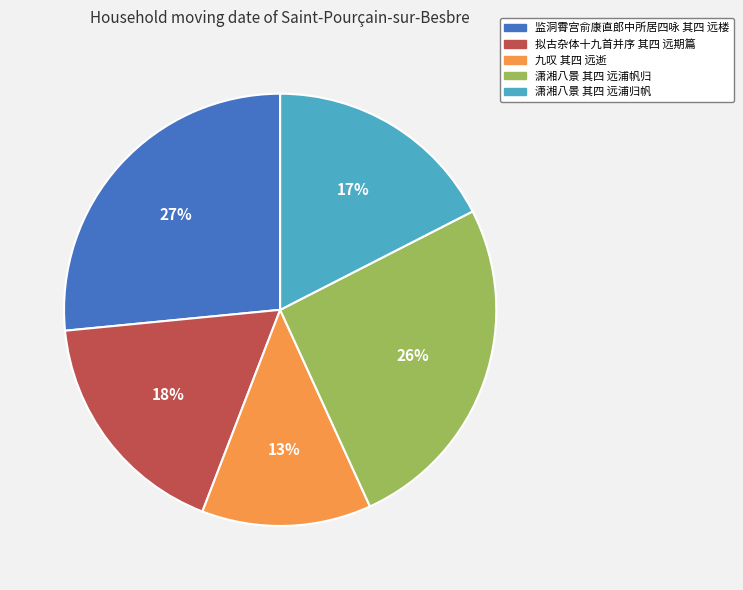

Which category has the biggest portion of the pie?

监洞霄宫俞康直郎中所居四咏 其四 远楼